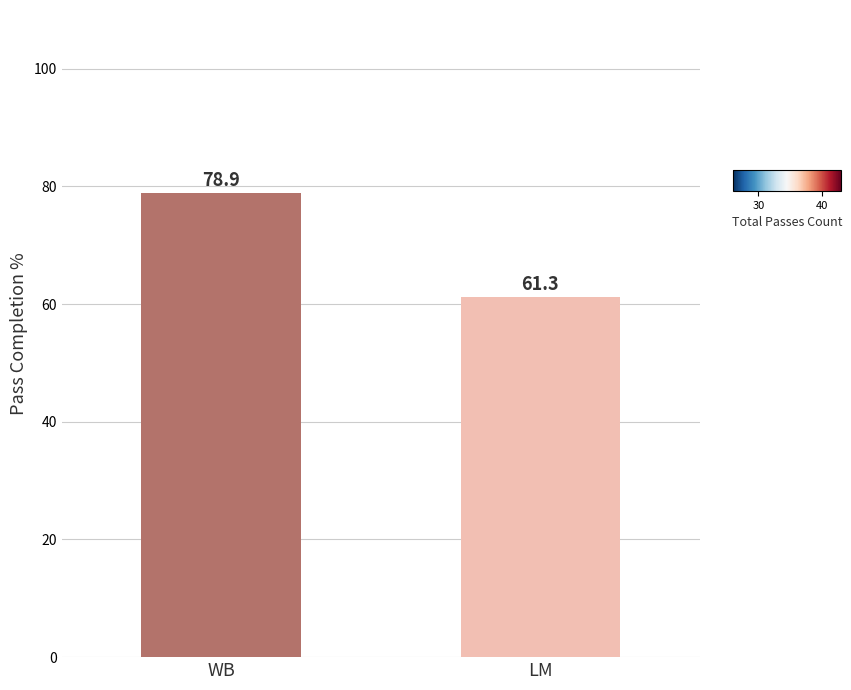

The value at WB is 120.8. True or false?

False